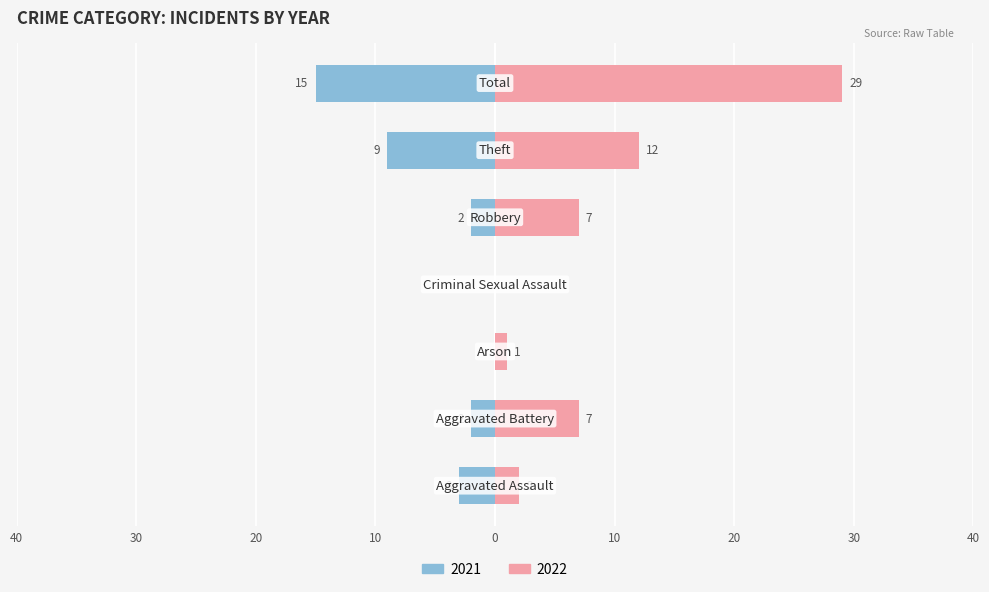

Which category has the lowest value in the Right (2022) series?

Criminal Sexual Assault